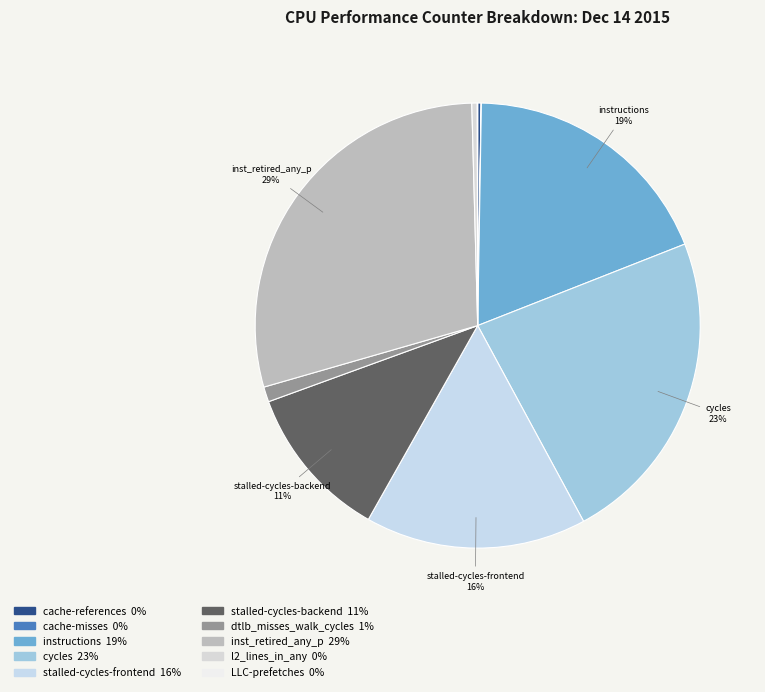

To the nearest percent, what is the difference between the largest and smallest slice percentages?

29%